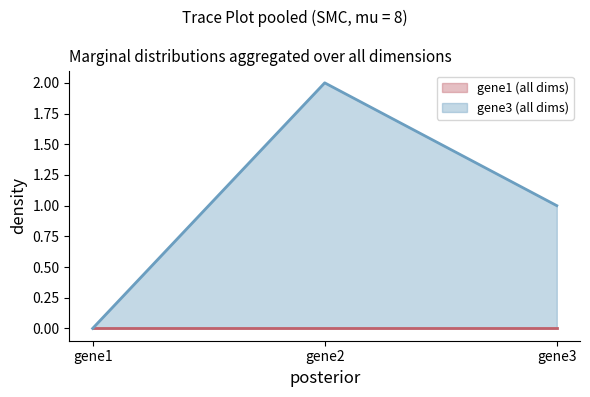

At which label does gene1 reach its peak?

gene1